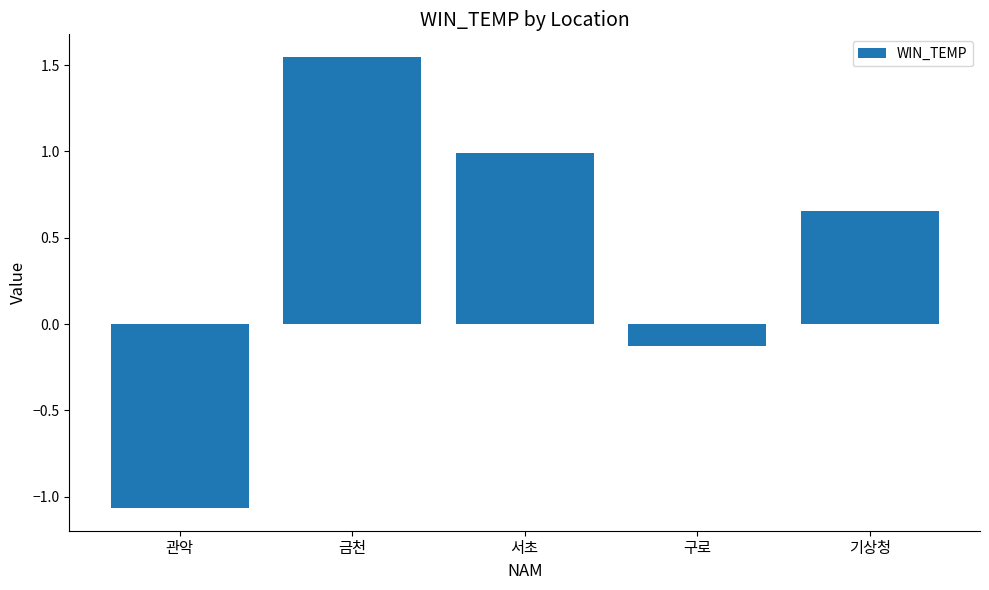

What is the label of the 5th bar from the right?

관악